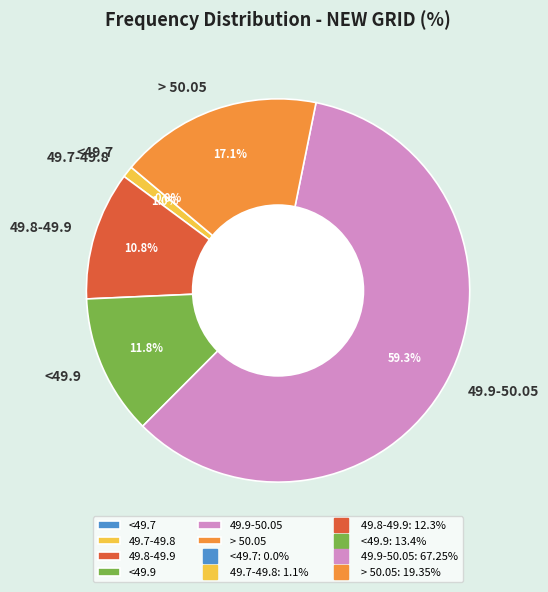

What percentage is the 49.7-49.8 slice, to the nearest percent?

1%